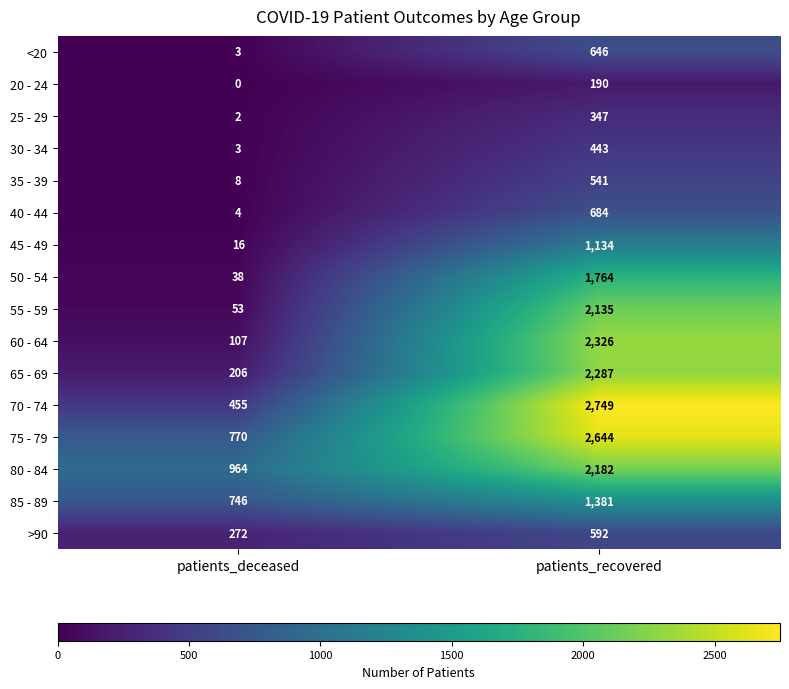

Rank the series at patients_recovered from highest to lowest value.

70 - 74, 75 - 79, 60 - 64, 65 - 69, 80 - 84, 55 - 59, 50 - 54, 85 - 89, 45 - 49, 40 - 44, <20, >90, 35 - 39, 30 - 34, 25 - 29, 20 - 24